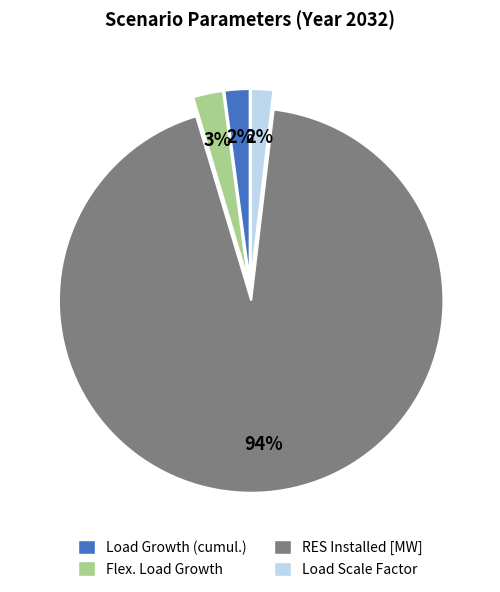

Which slice is the largest?

RES Installed [MW]